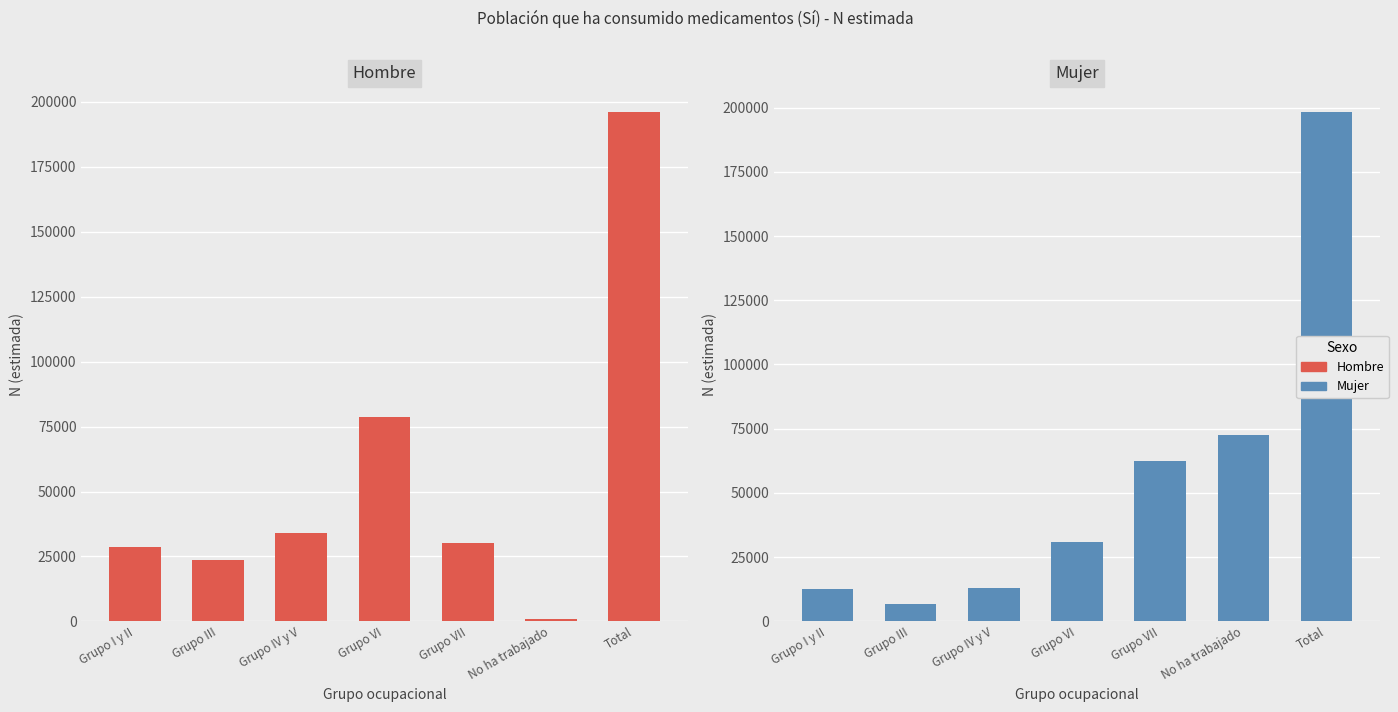

At which category is the sum across all series the highest?

Total